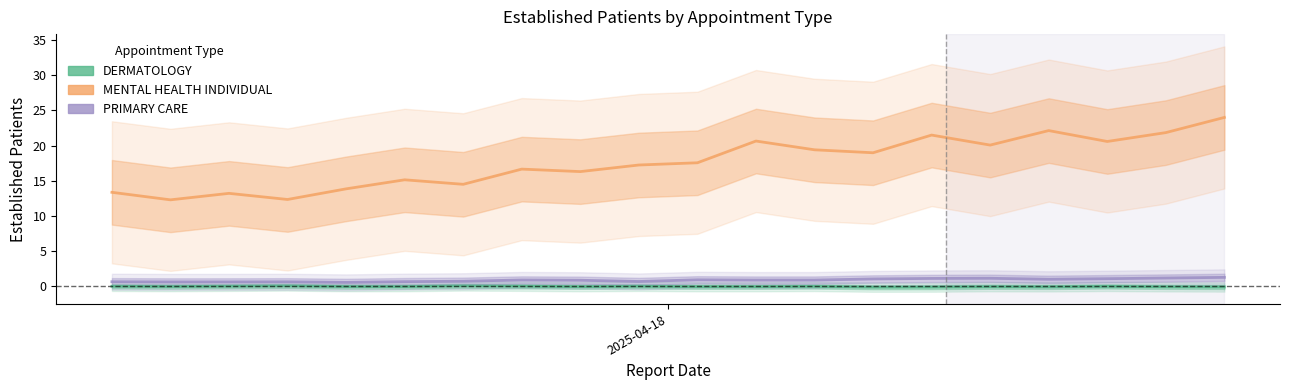

True or false: DERMATOLOGY and MENTAL HEALTH INDIVIDUAL intersect in this chart.

False